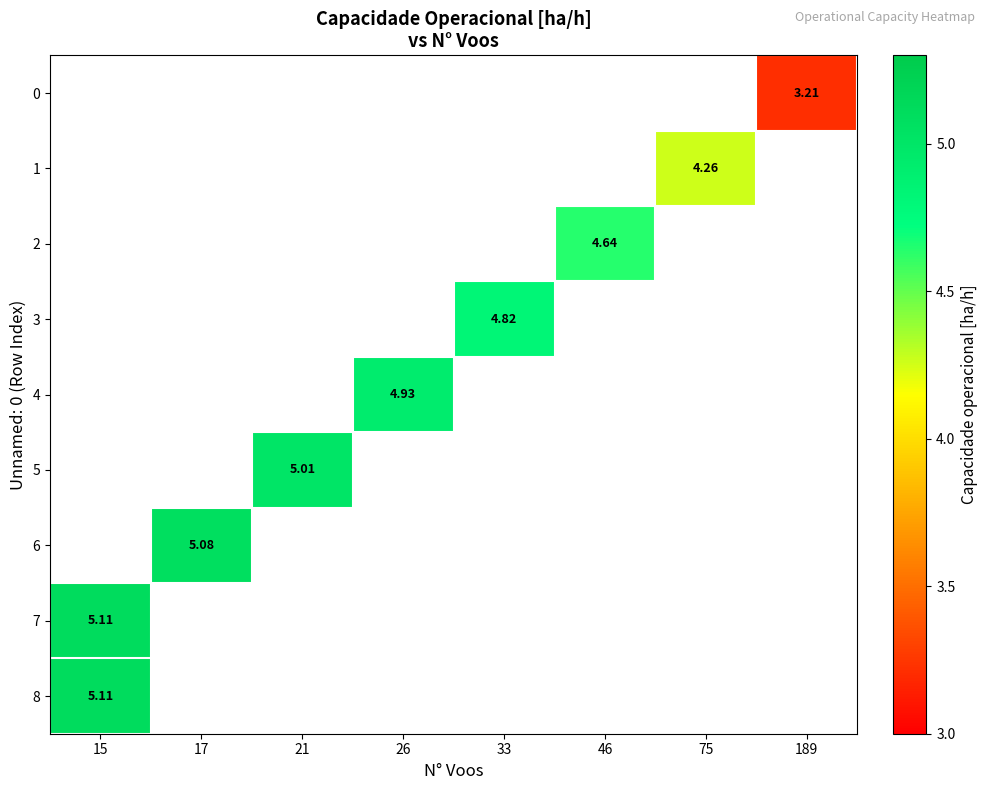

Which series has the widest spread of values?

7